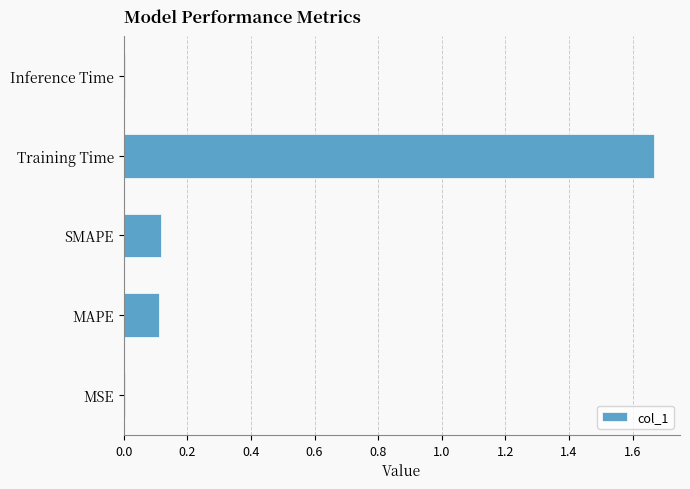

What is the change in value from SMAPE to Training Time?

+1.5